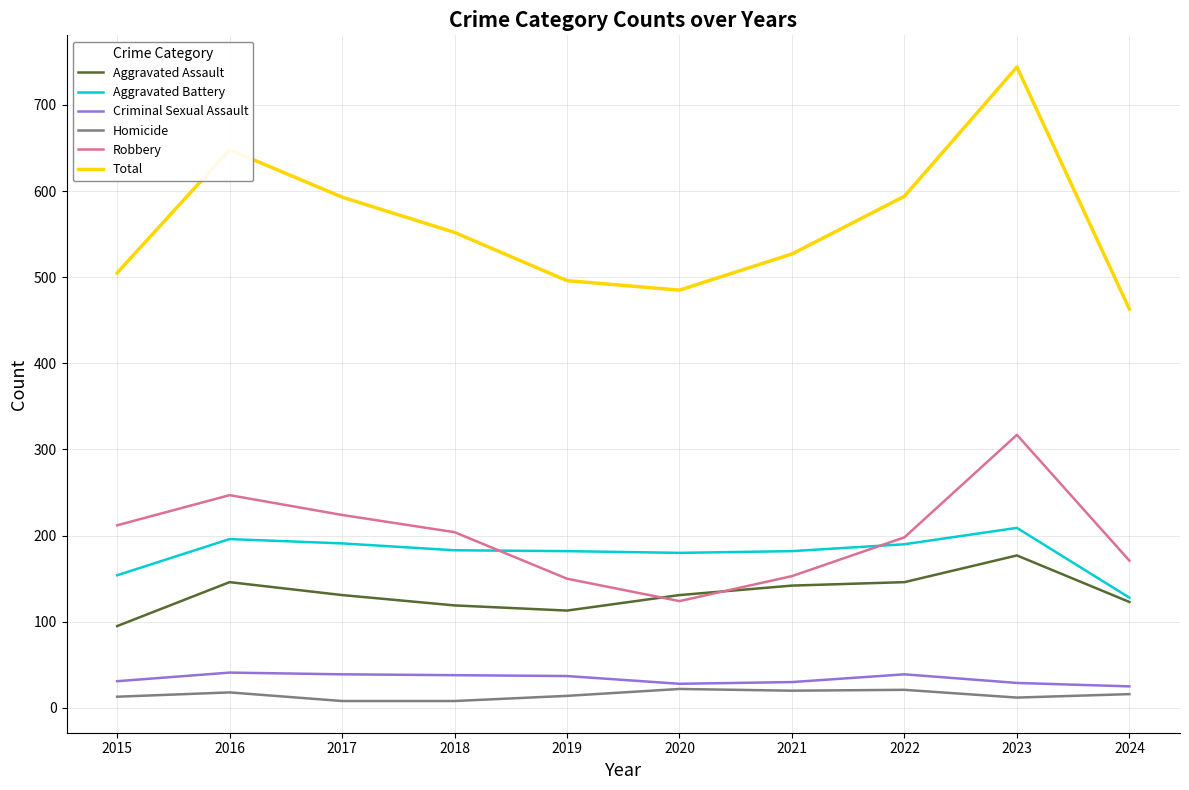

Which series ends up on top after the final intersection of Aggravated Assault and Robbery?

Robbery